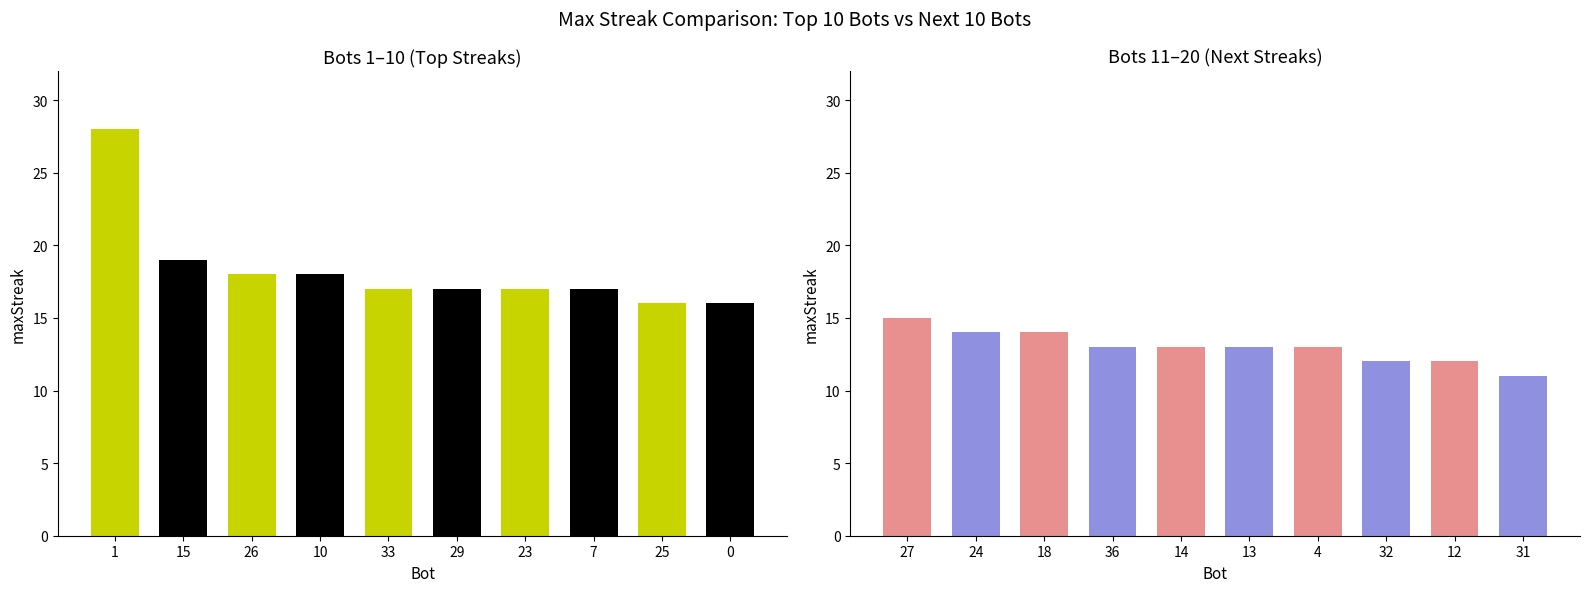

What value does the data have at 12?

12